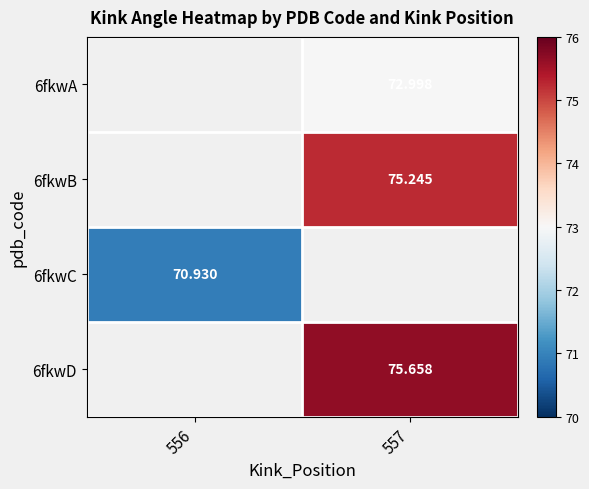

Is the value of 6fkwC at 557 greater than the value of 6fkwB at 557?

No